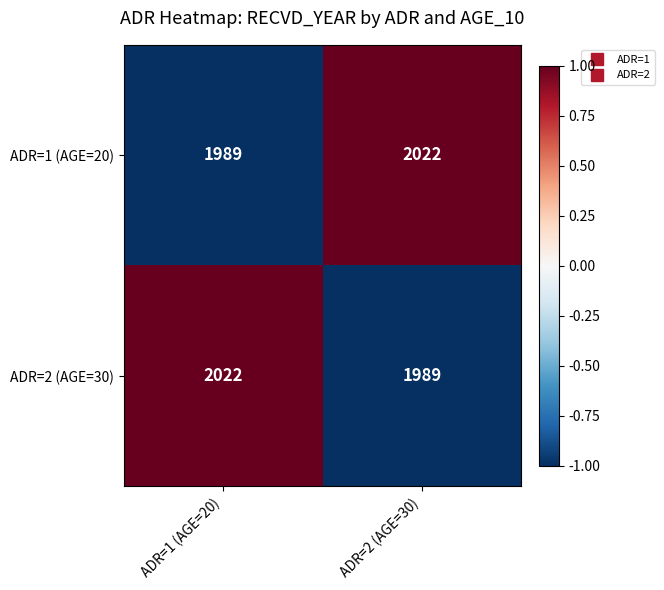

What is the total value across all series at ADR=1 (AGE=20)?

4011